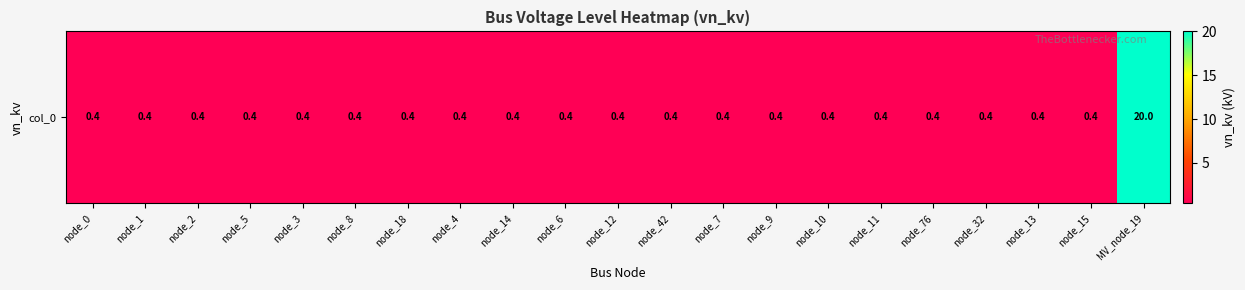

What is the difference between the maximum and minimum values?

19.6